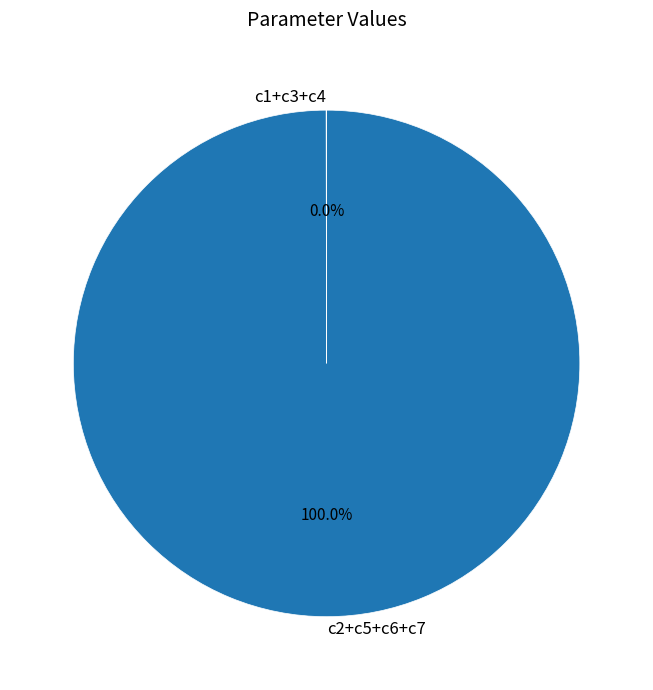

Does c2+c5+c6+c7 account for over 50% of the chart?

Yes